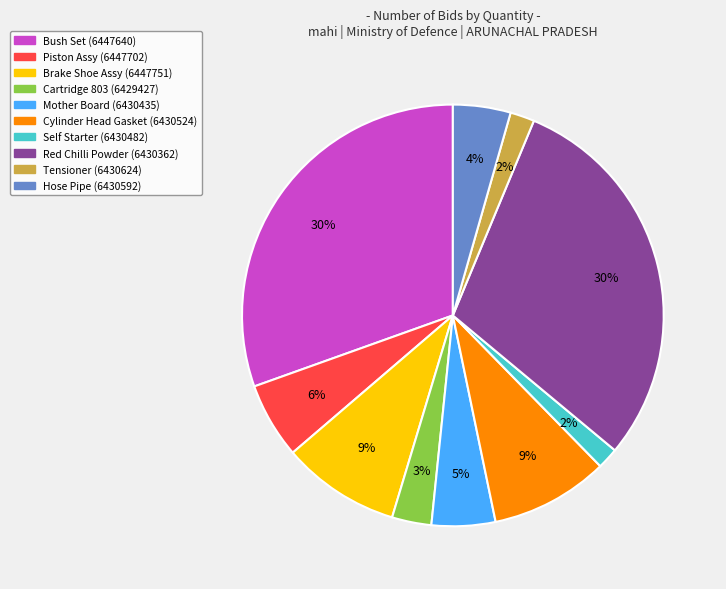

To the nearest percent, what is the average slice percentage?

10%